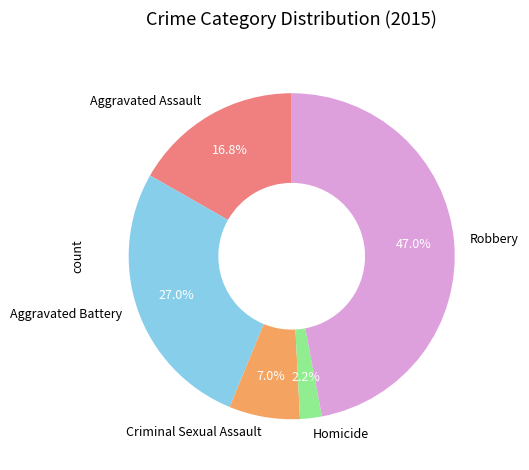

Is there a majority slice in this chart?

No